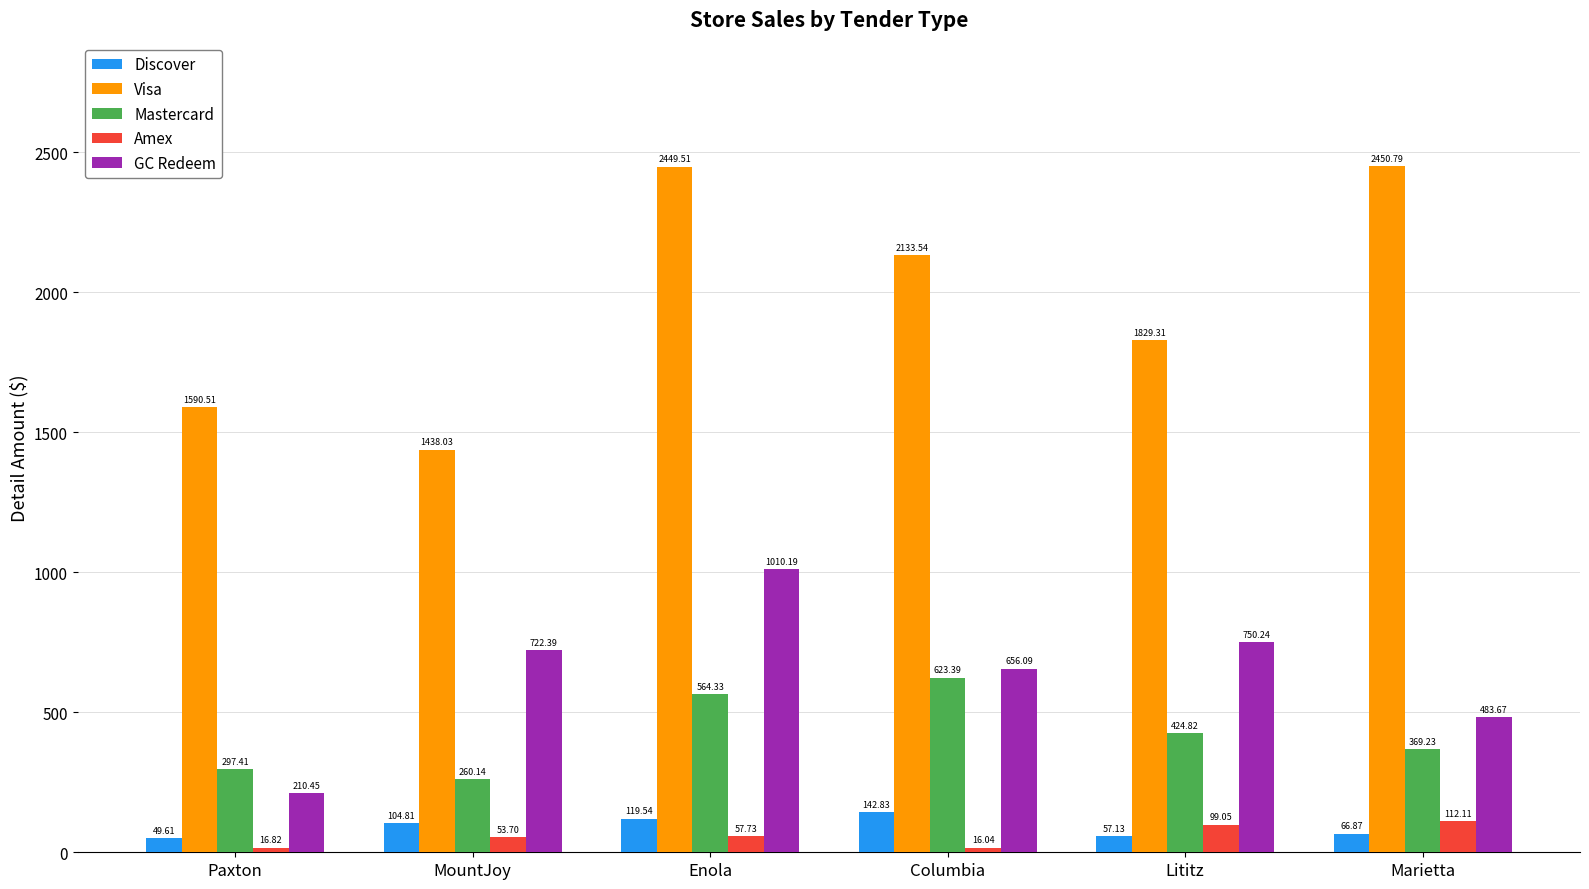

List the labels in order of Mastercard value, largest first.

Columbia, Enola, Lititz, Marietta, Paxton, MountJoy